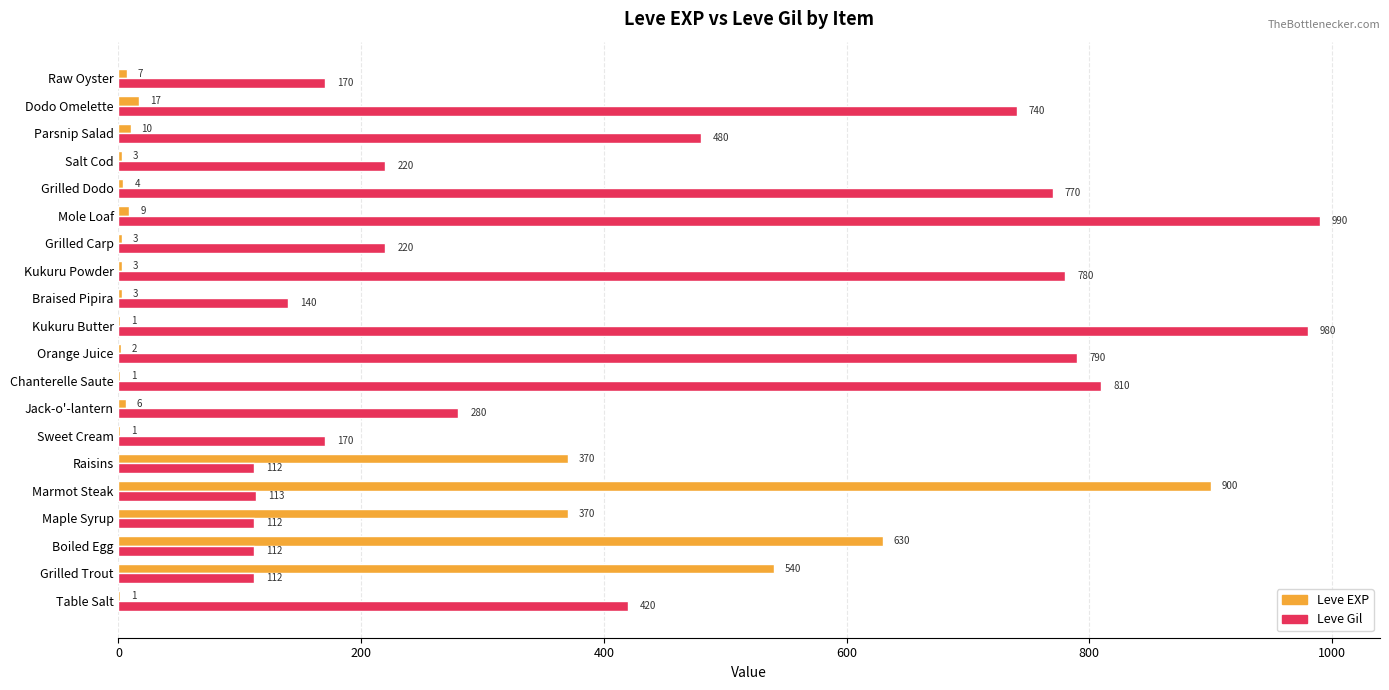

True or false: Leve Gil has a value of 810 at Chanterelle Saute.

True